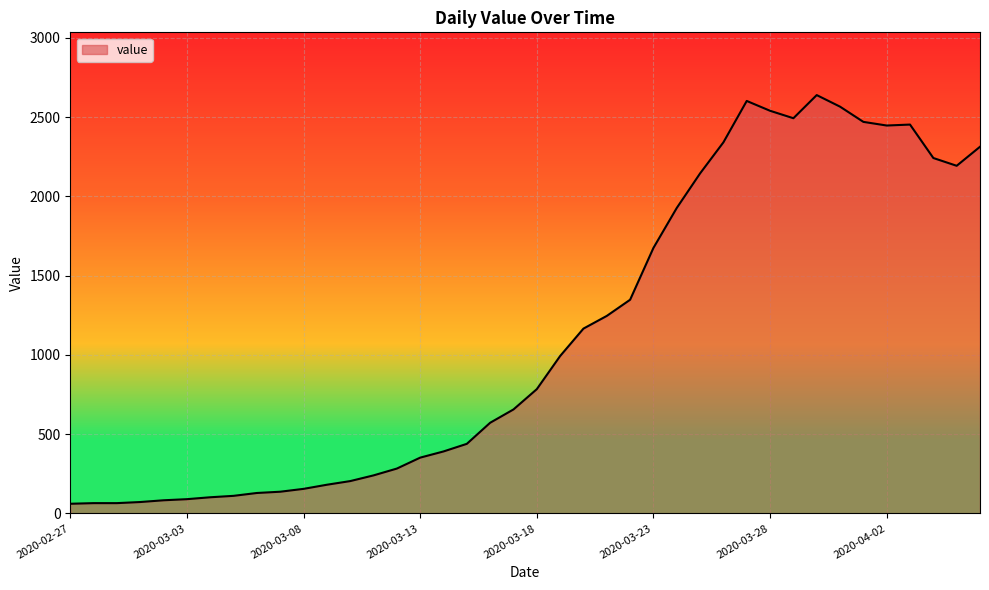

What is the average value?

1124